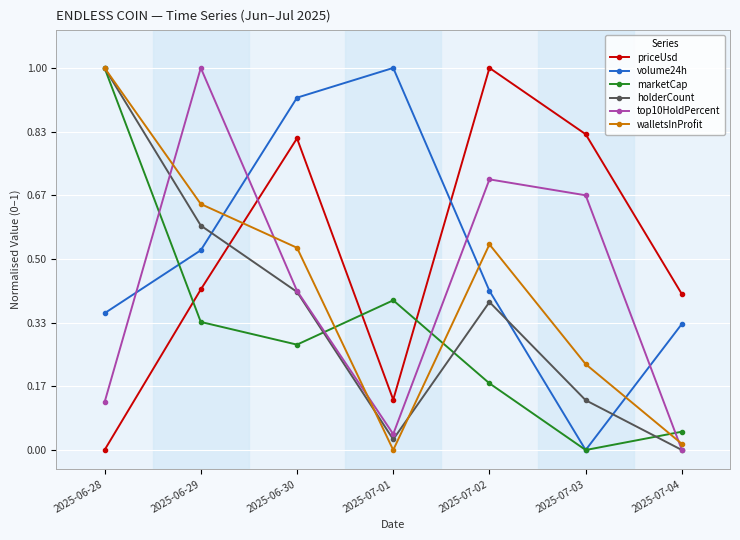

Does the chart have visible grid lines?

Yes